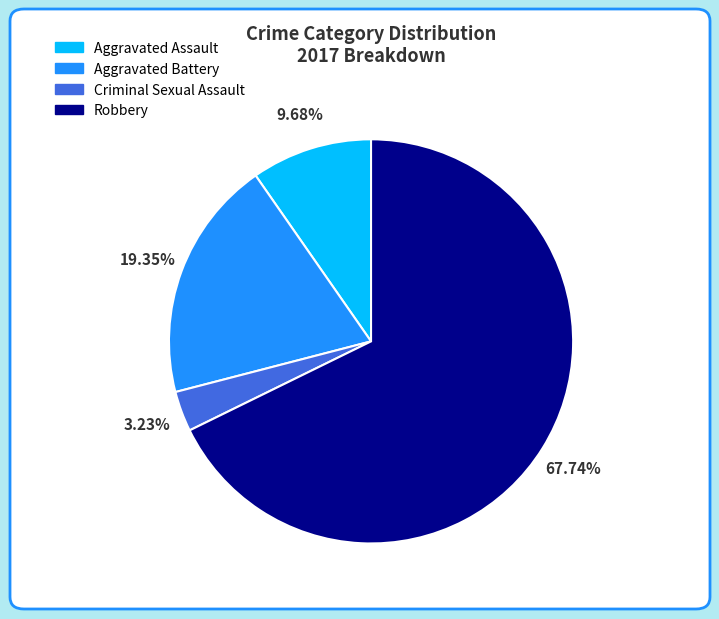

Does Aggravated Assault account for over 50% of the chart?

No